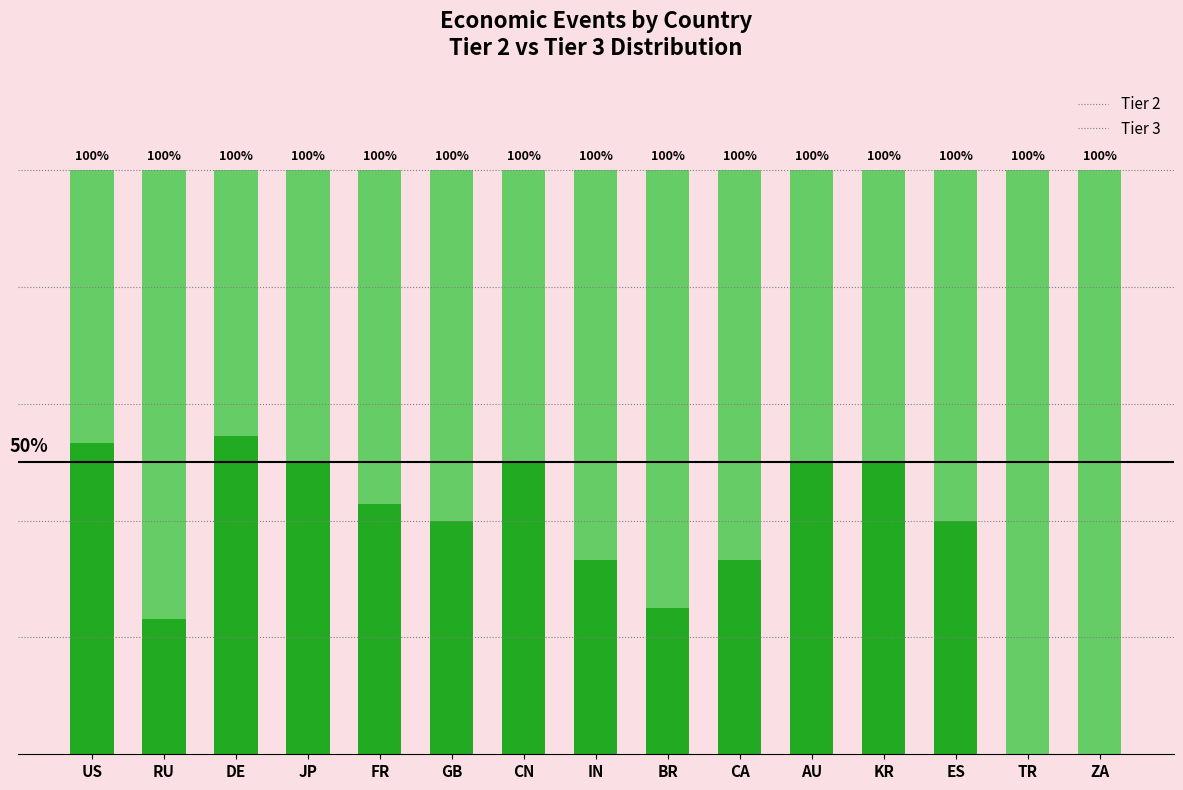

Where does the Tier 2 series first go above 40?

US